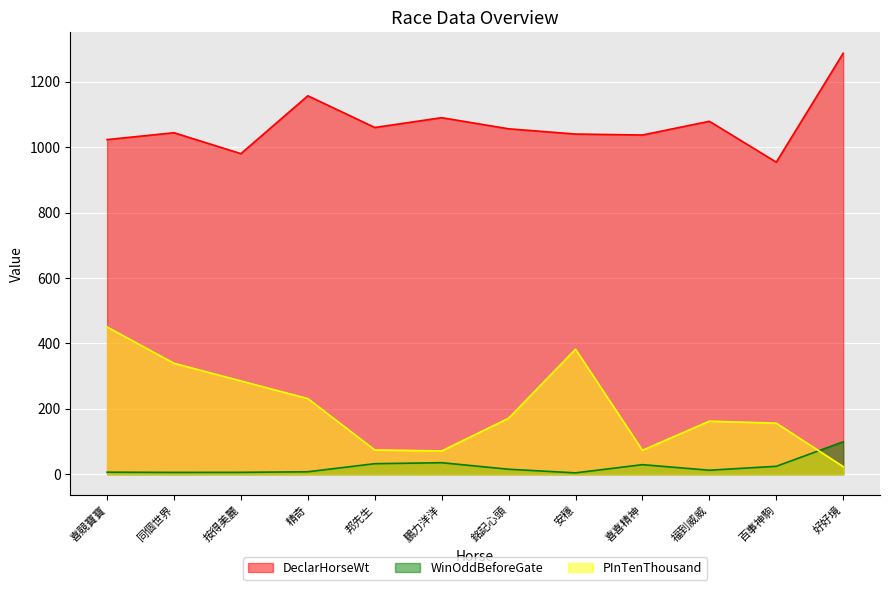

Reading left to right, extract all data points from this chart.

DeclarHorseWt: 1023.0	1044.0	980.0	1157.0	1060.0	1090.0	1056.0	1040.0	1037.0	1079.0	954.0	1287.0
WinOddBeforeGate: 6.0	5.3	5.5	7.3	32.0	35.0	15.0	3.9	29.0	12.0	24.0	99.0
PInTenThousand: 450.0	339.0	285.0	231.0	74.0	71.0	171.0	382.0	73.0	162.0	156.0	23.0